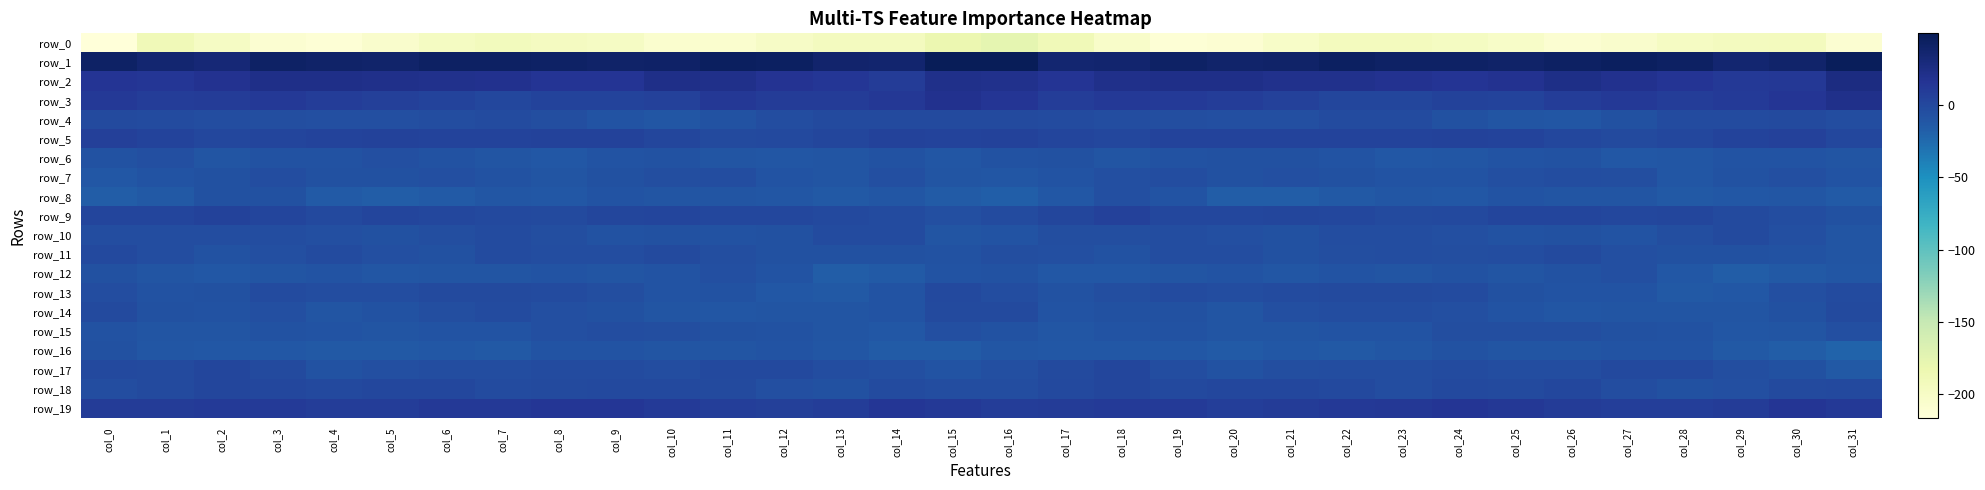

Is the value of row_9 at col_13 greater than the value of row_1 at col_27?

No